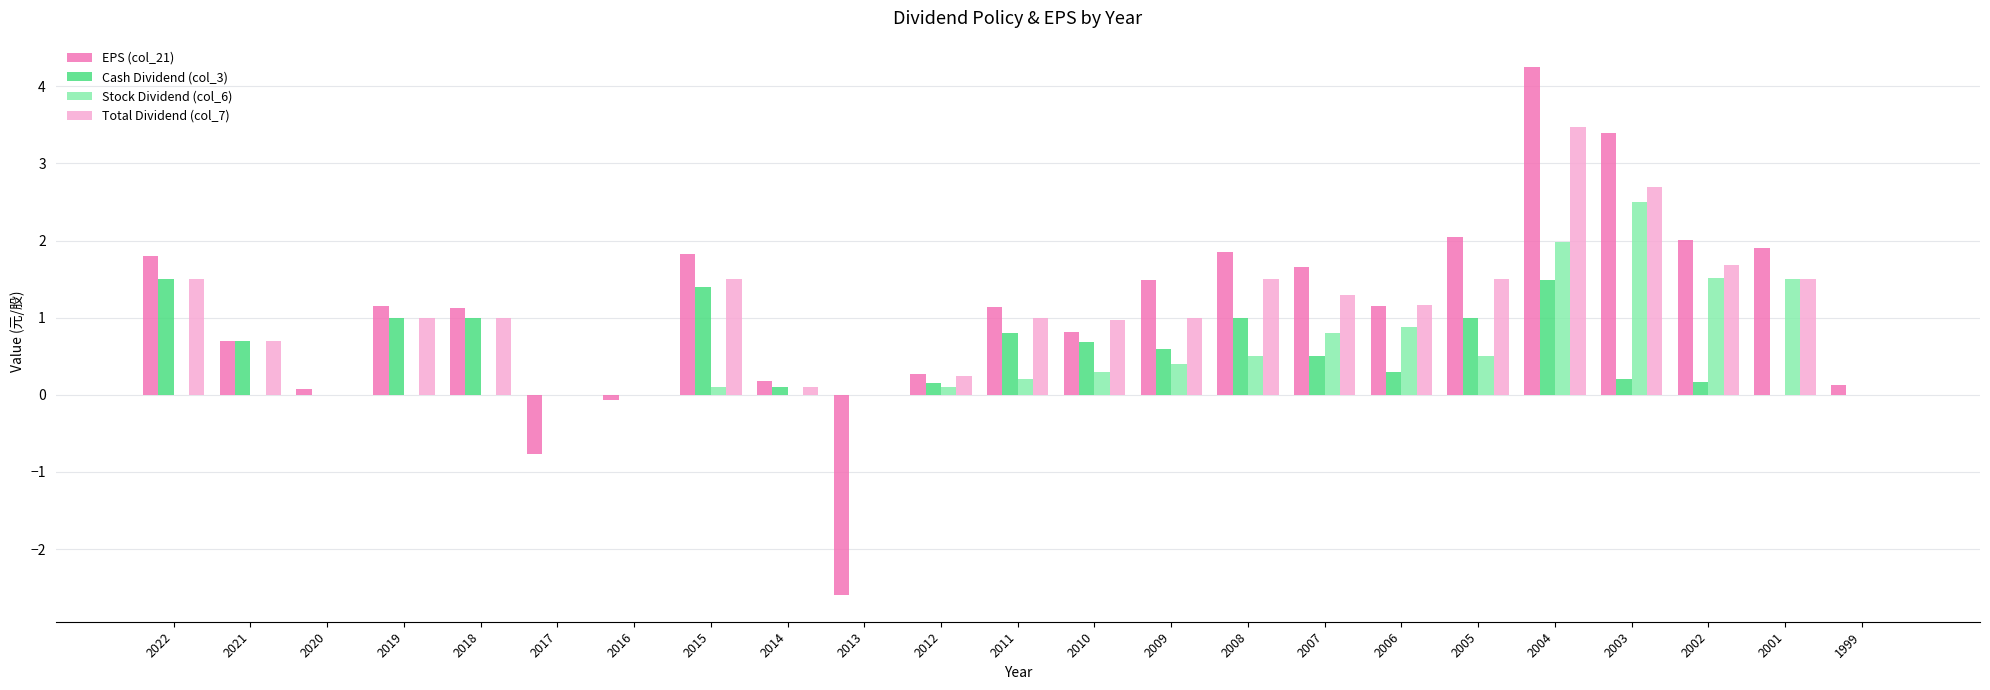

At which category does the chart reach its peak across all series?

2004